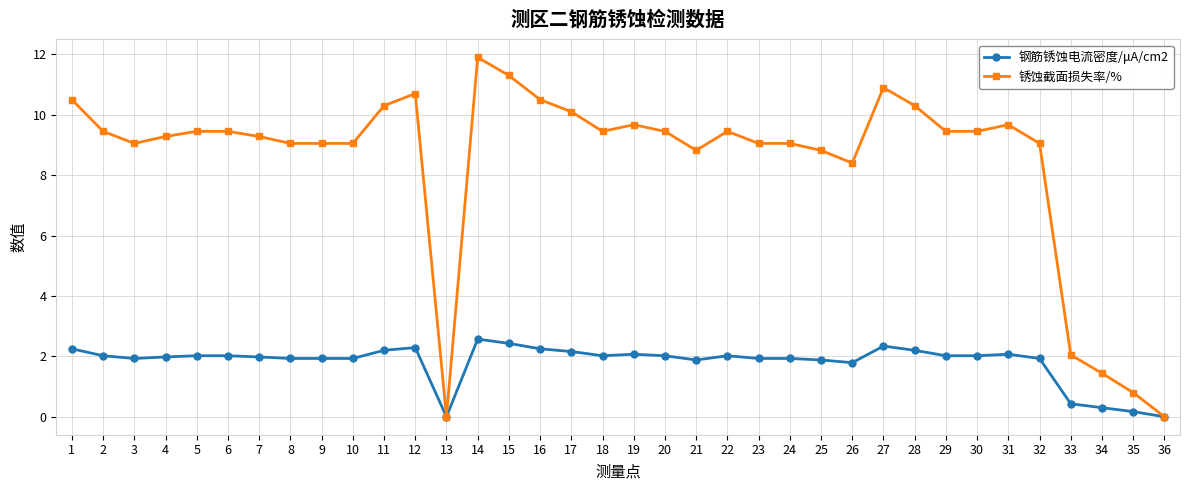

The value of 钢筋锈蚀电流密度/μA/cm2 at 27 is 0.9. True or false?

False